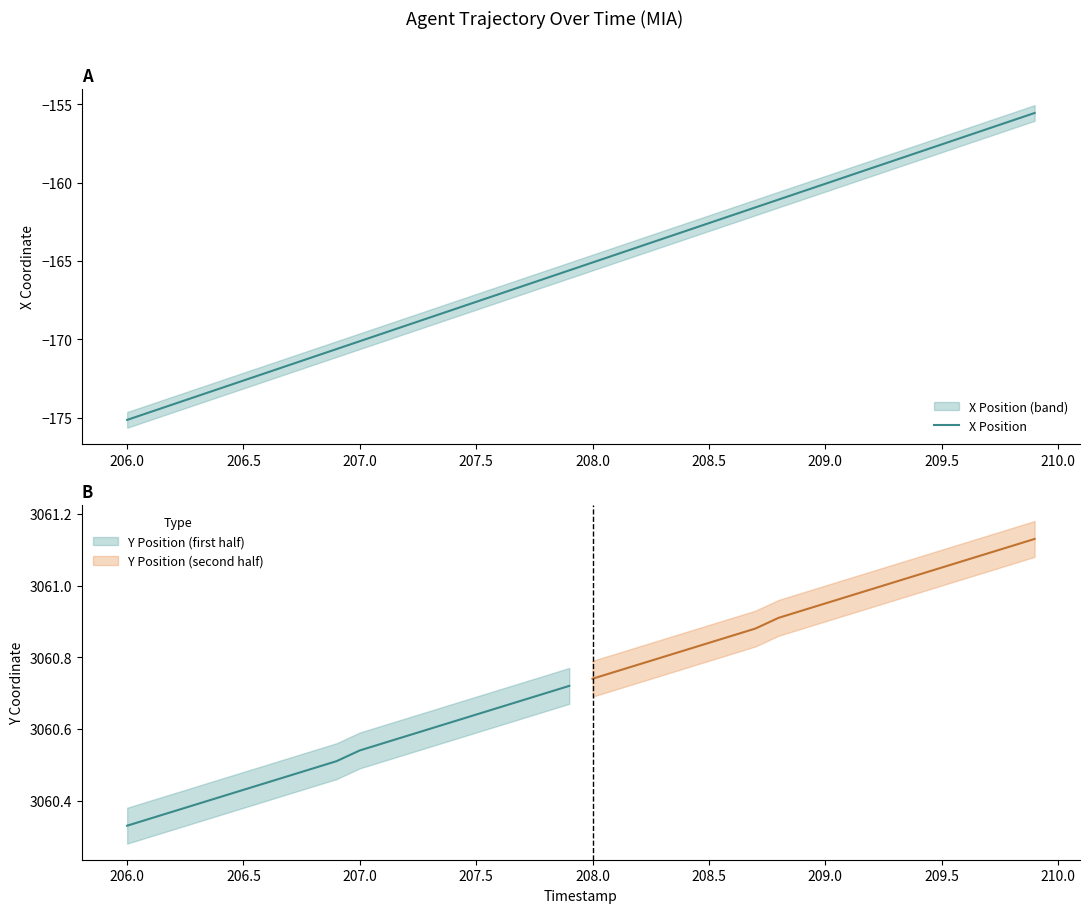

What is the difference between the maximum and minimum values?

19.6